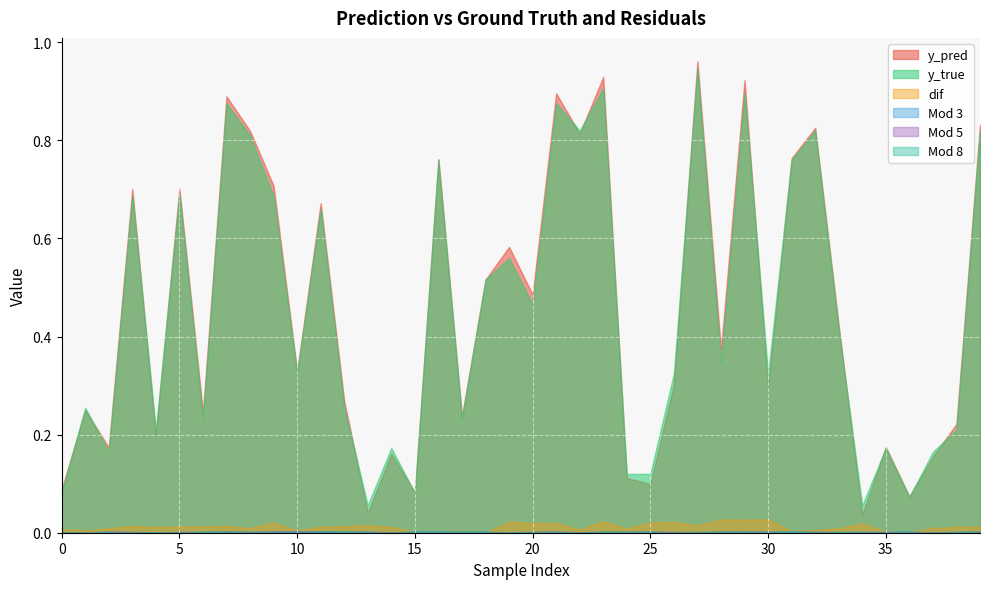

Where is dif nearest to the value 0?

18